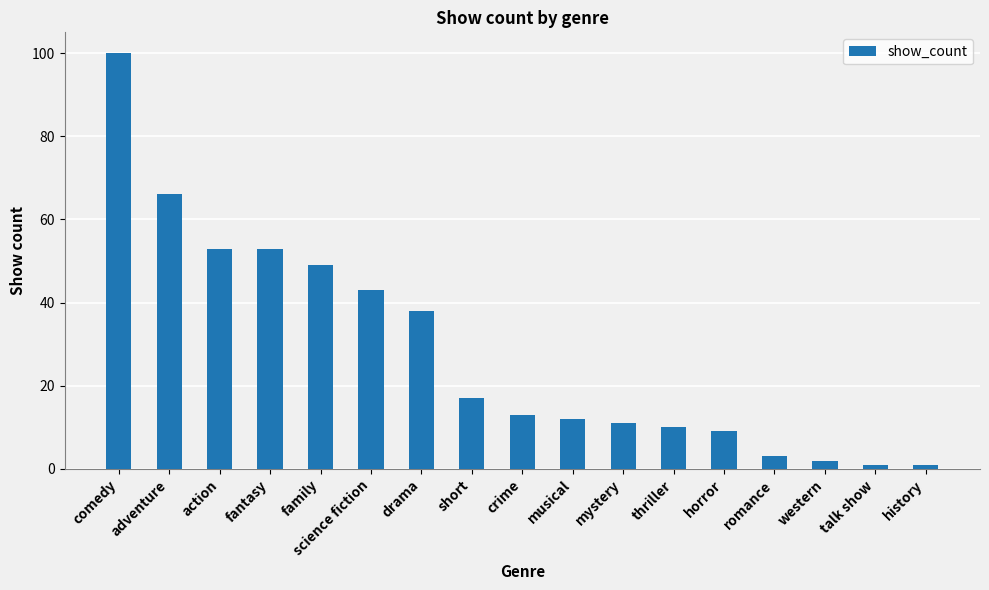

Reading left to right, transcribe all the data shown in this chart.

100	66	53	53	49	43	38	17	13	12	11	10	9	3	2	1	1